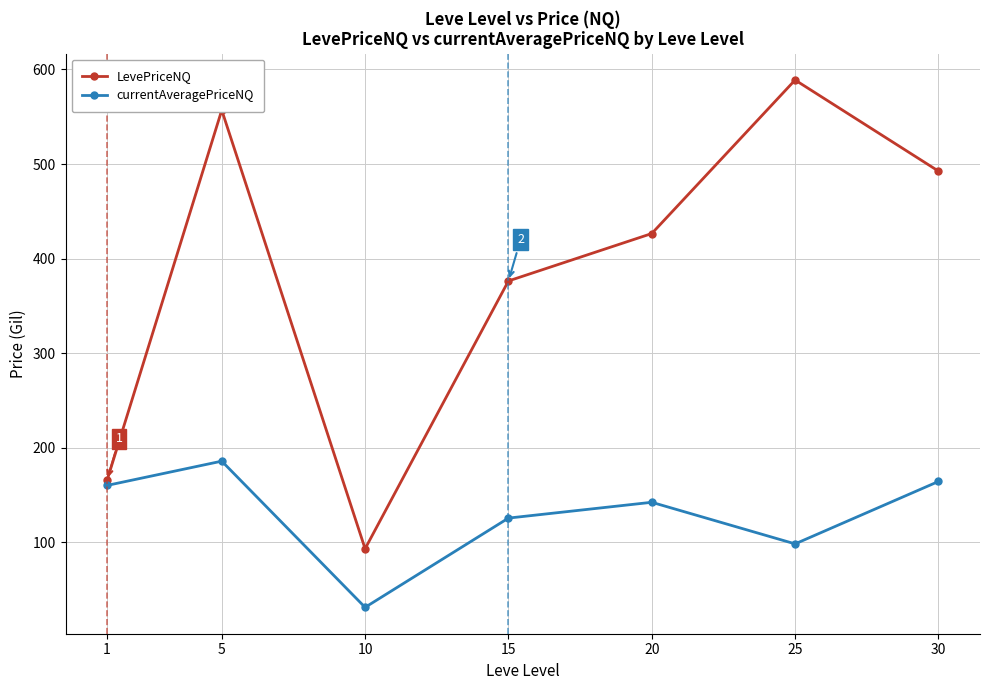

What value does the LevePriceNQ series have at 1?

165.5